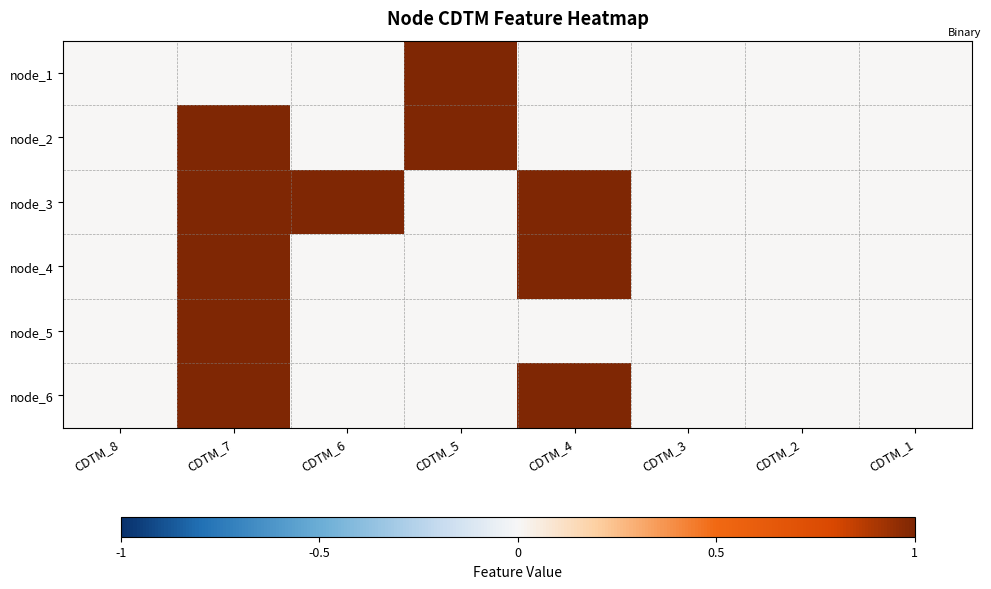

How many data points does each series have?

8